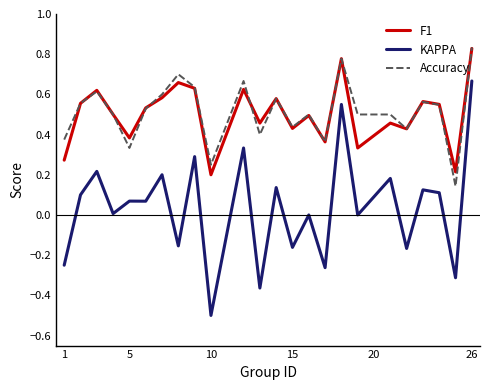

True or false: Accuracy and KAPPA intersect in this chart.

False